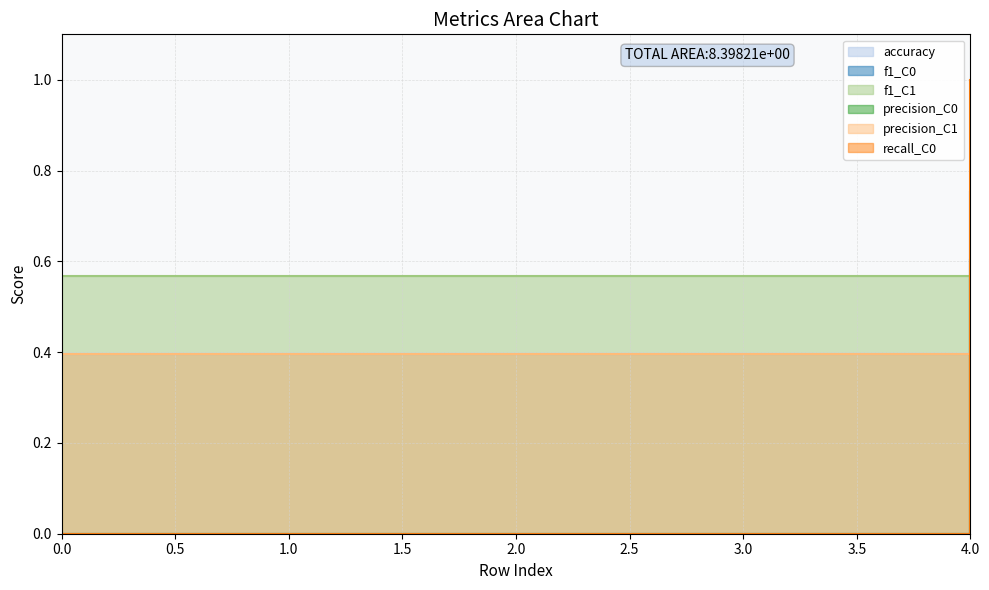

True or false: accuracy and recall_C0 intersect in this chart.

False